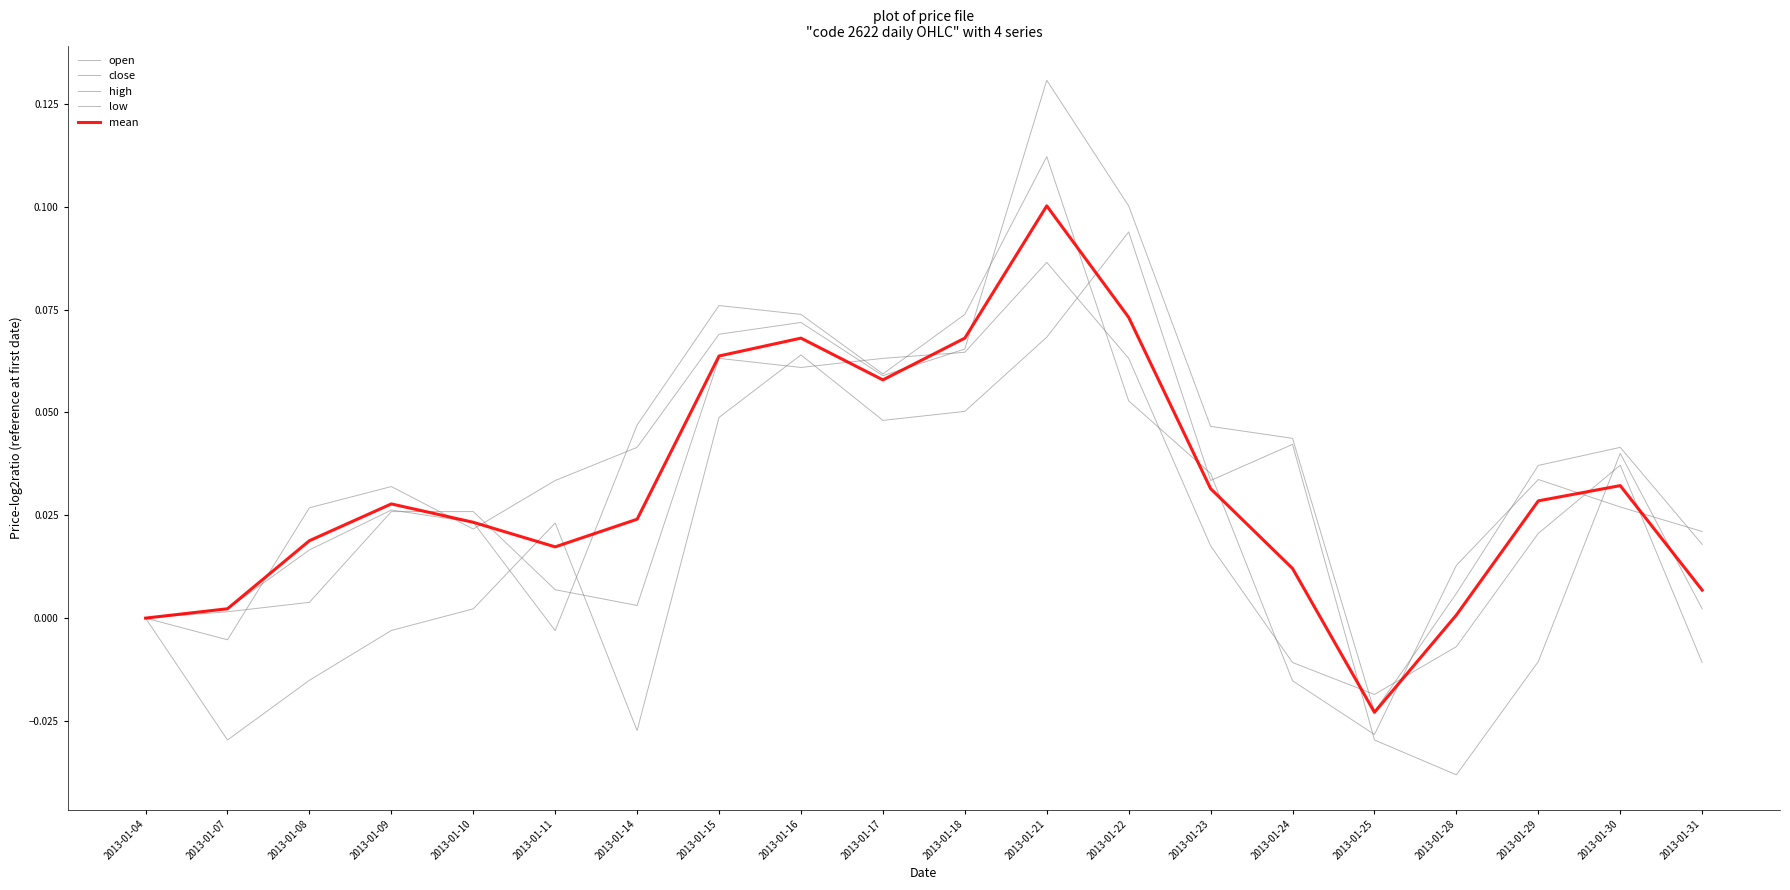

True or false: low has a value of 0.0 at 2013-01-10.

False